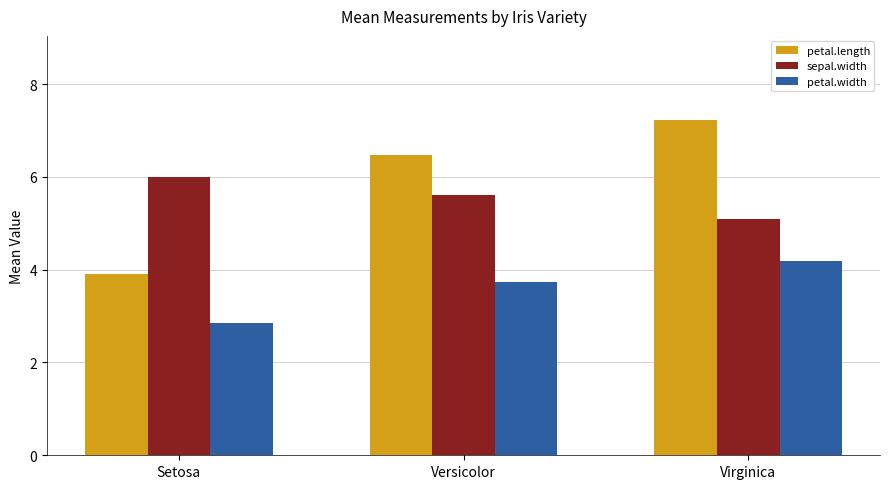

What are all the series names shown in the legend?

petal.length, sepal.width, petal.width